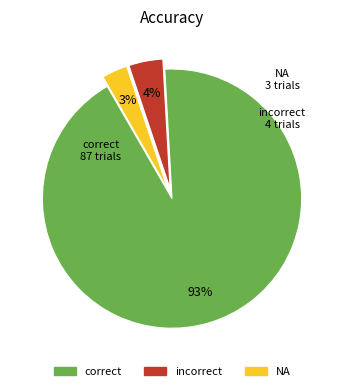

Which category accounts for the majority?

correct